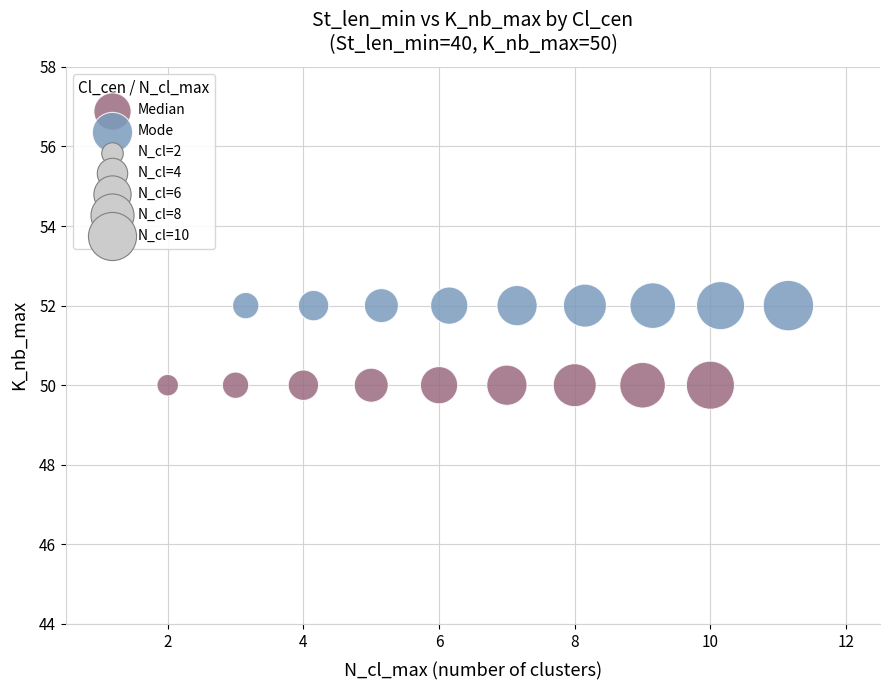

Which series reaches the minimum Y coordinate?

Median